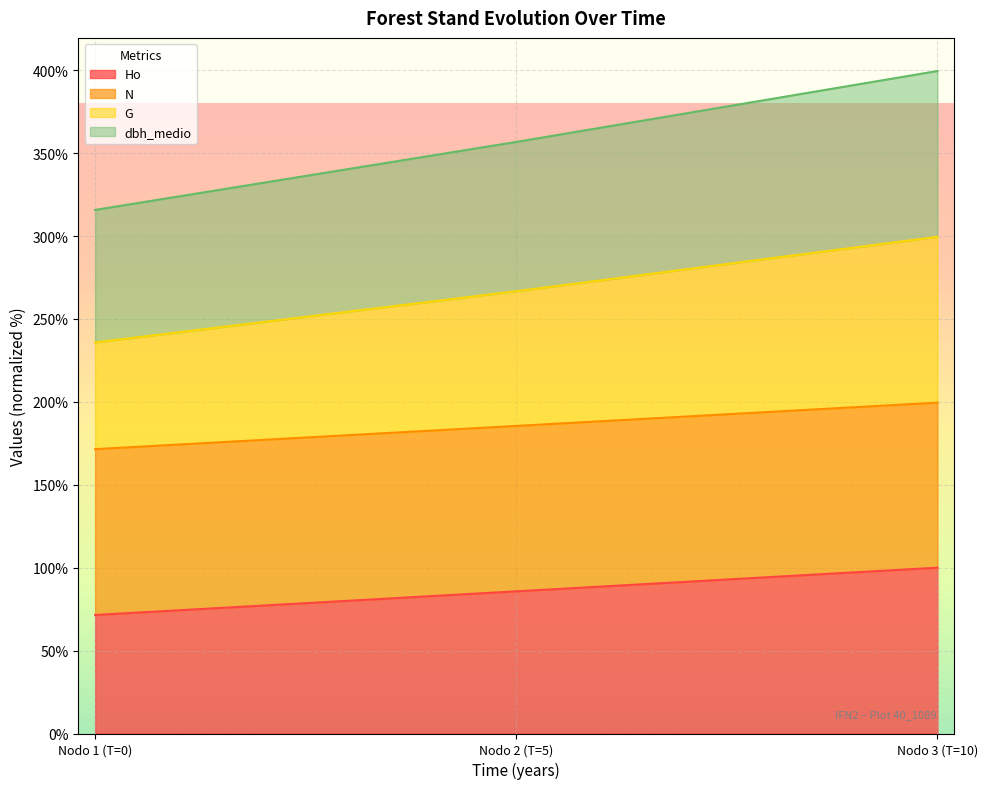

The N series shows 185.5 at Nodo 2 (T=5). True or false?

True